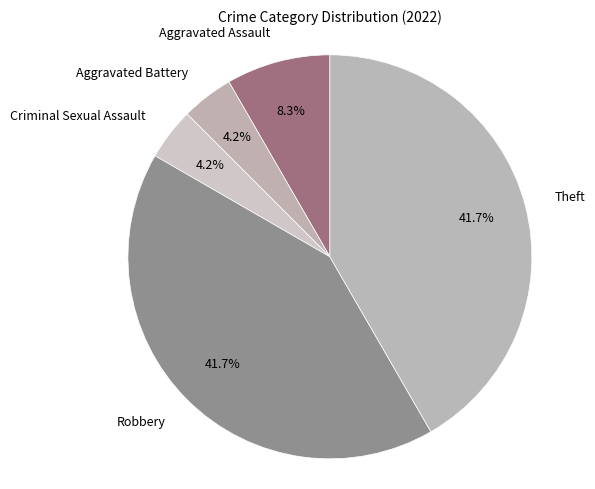

Count the number of slices in the pie.

5